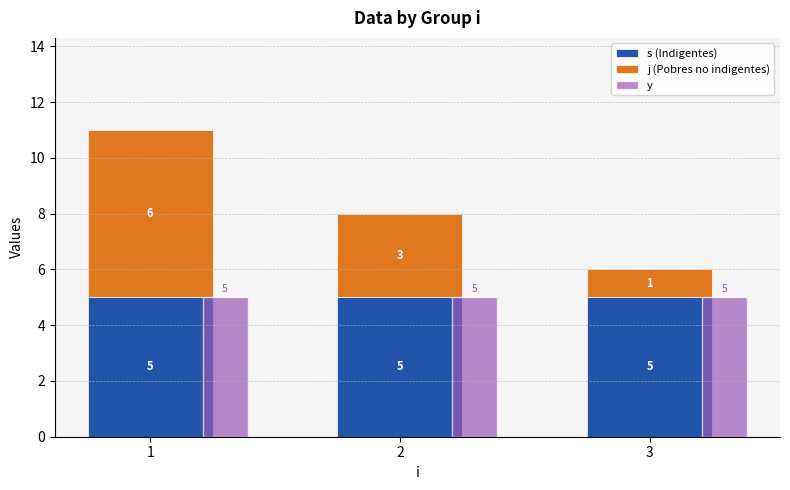

What is the difference between the j (Pobres no indigentes) values at 3 and 2?

2